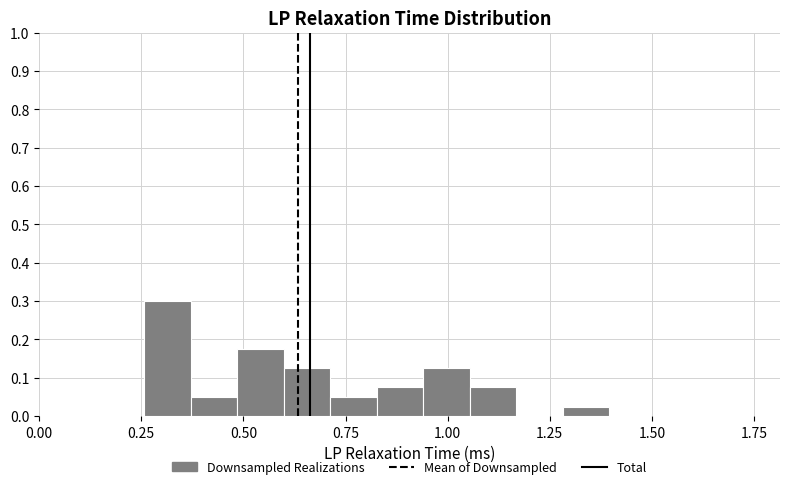

Around what value on the x-axis is the tallest bar? Give the approximate position of its centre, as read against the axis.

0.30